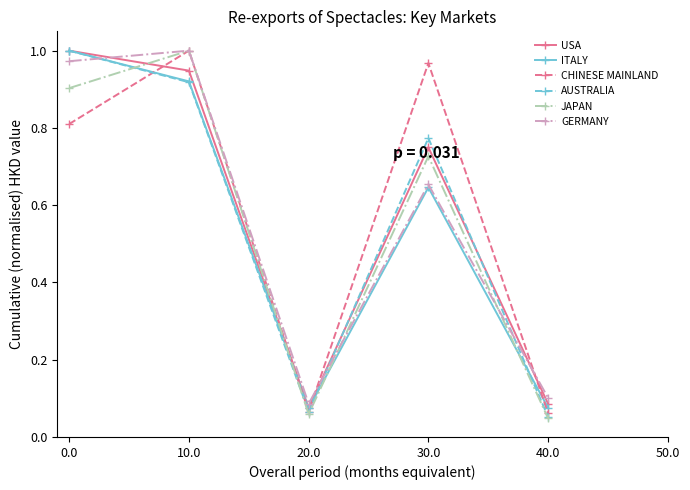

What are all the series names shown in the legend?

USA, ITALY, CHINESE MAINLAND, AUSTRALIA, JAPAN, GERMANY